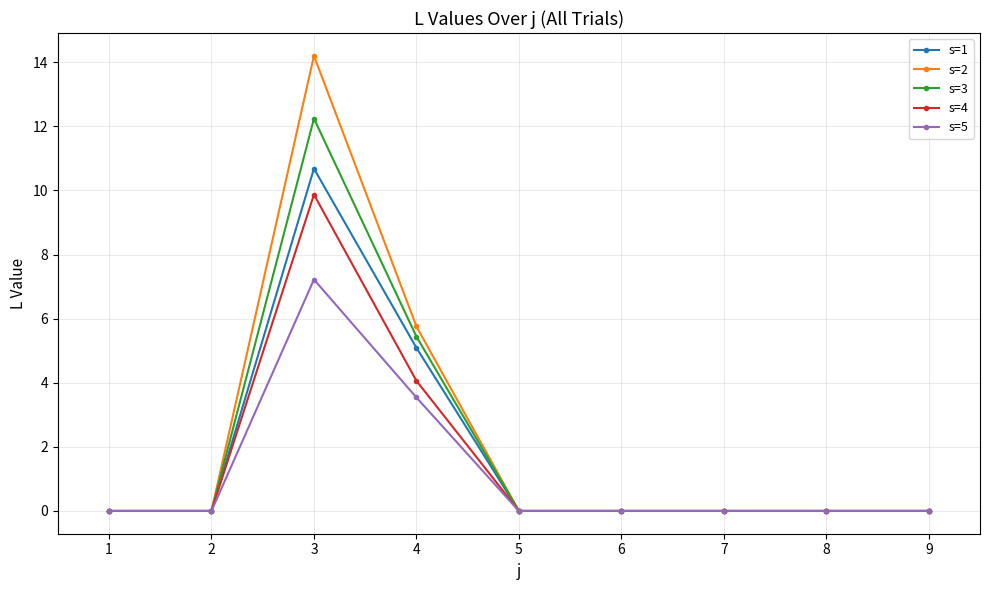

Reading left to right, extract all data points from this chart.

s=1: 0.0	0.0	10.7	5.1	0.0	0.0	0.0	0.0	0.0
s=2: 0.0	0.0	14.2	5.8	0.0	0.0	0.0	0.0	0.0
s=3: 0.0	0.0	12.2	5.4	0.0	0.0	0.0	0.0	0.0
s=4: 0.0	0.0	9.9	4.1	0.0	0.0	0.0	0.0	0.0
s=5: 0.0	0.0	7.2	3.5	0.0	0.0	0.0	0.0	0.0